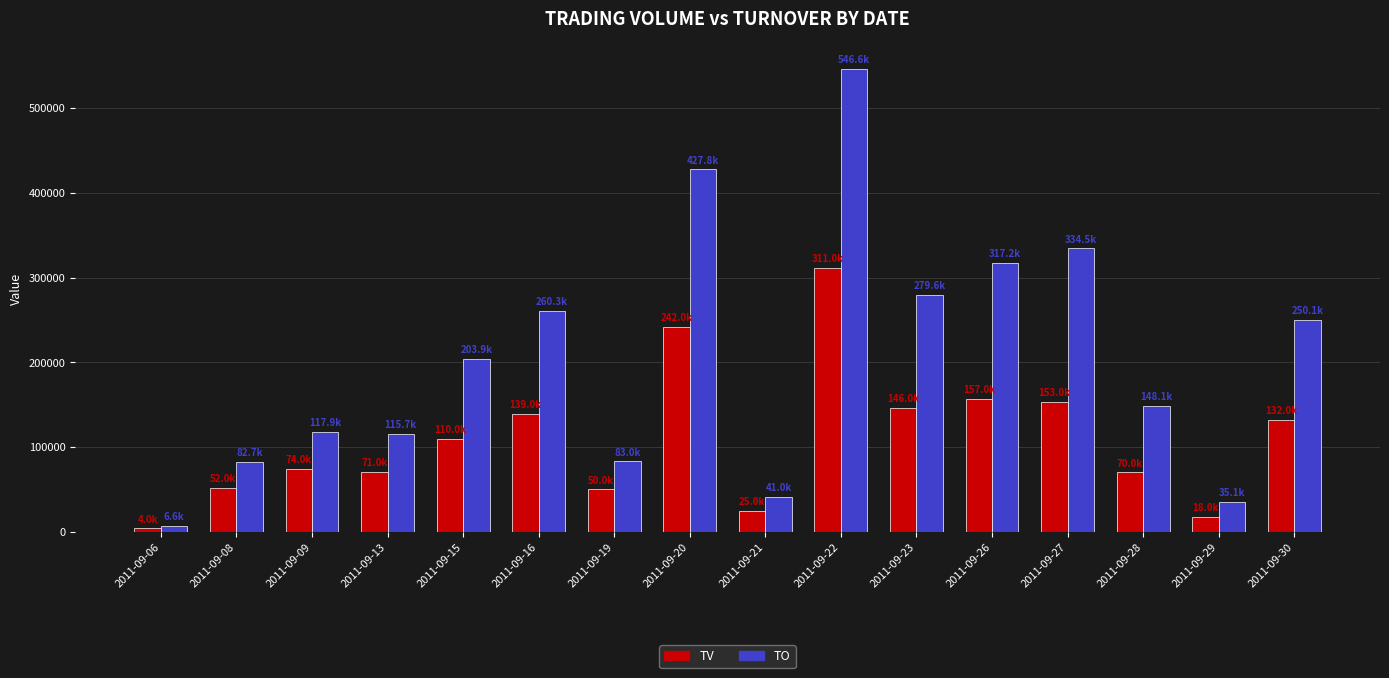

Is it true that TO equals 334470 at 2011-09-27?

True